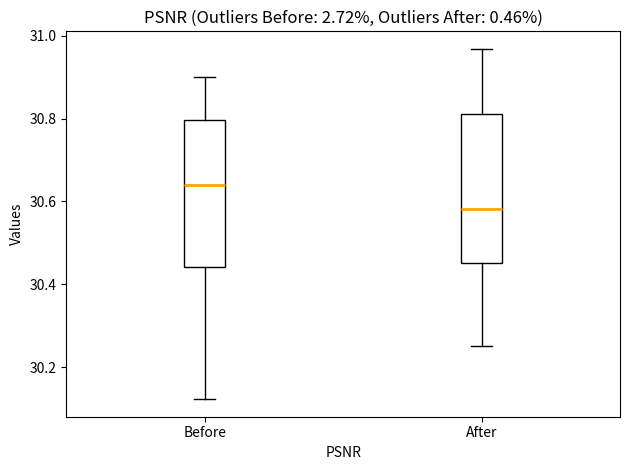

Where does the upper whisker of the box for Before end on the y-axis? The values are not printed on the chart, so give them approximately, as read against the axis.

30.90